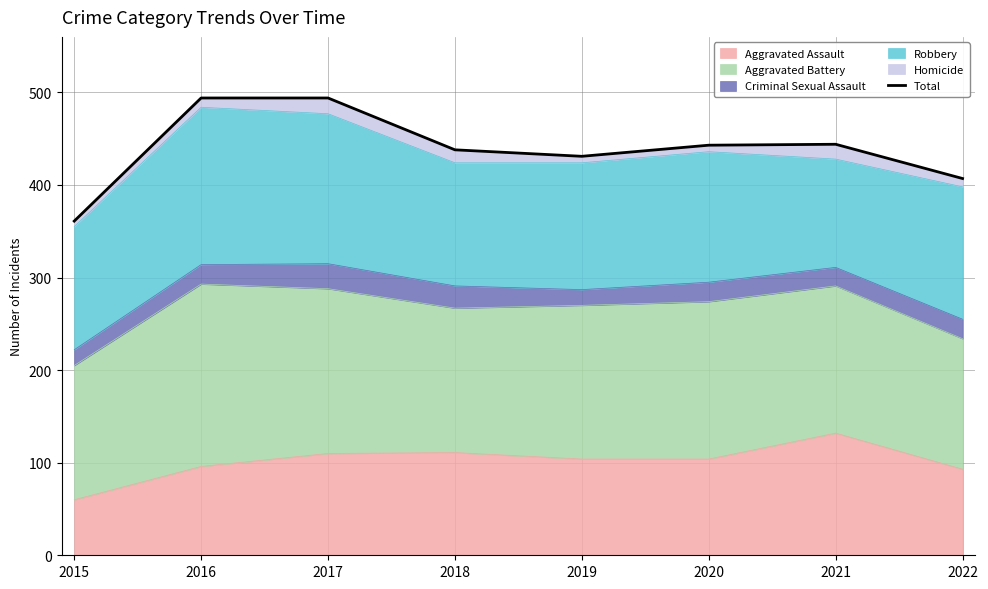

At which label does the data first exceed 443?

2016